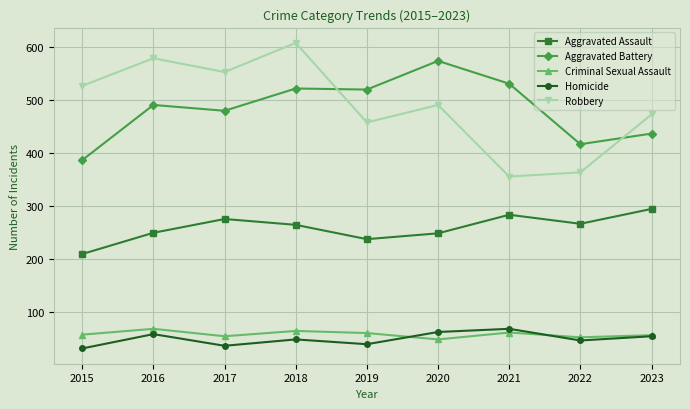

Where is Aggravated Battery nearest to the value 480?

2017